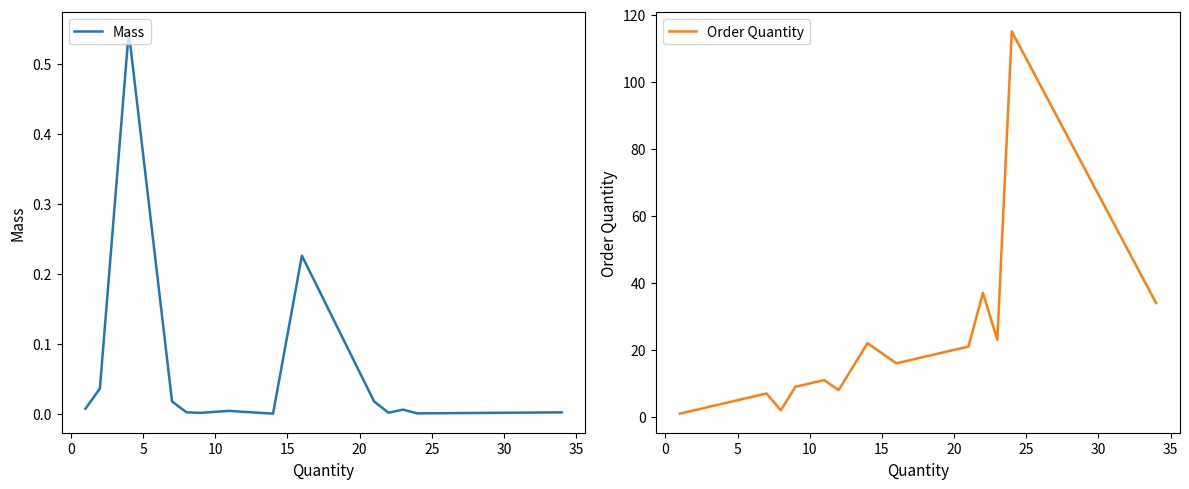

How many distinct data groups are displayed?

2